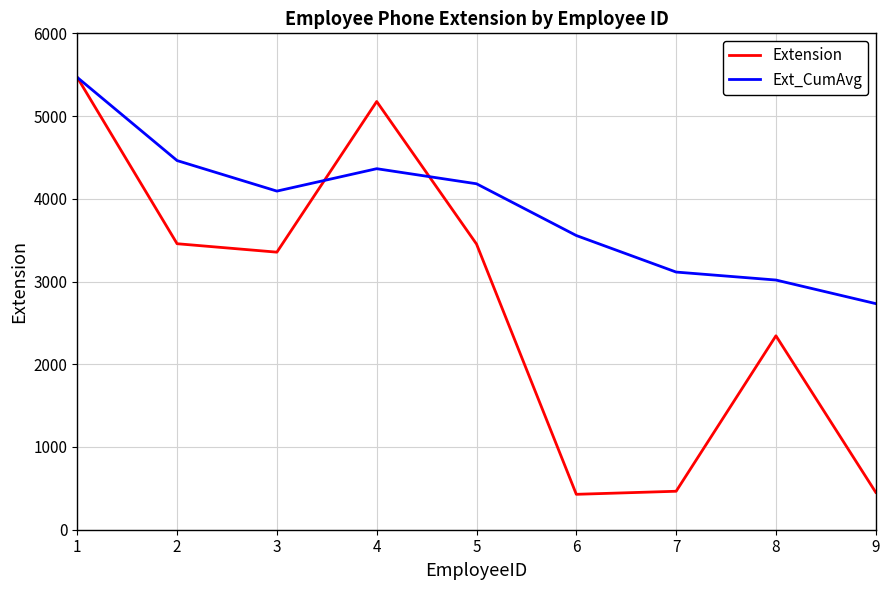

Count the number of data series in this chart.

2